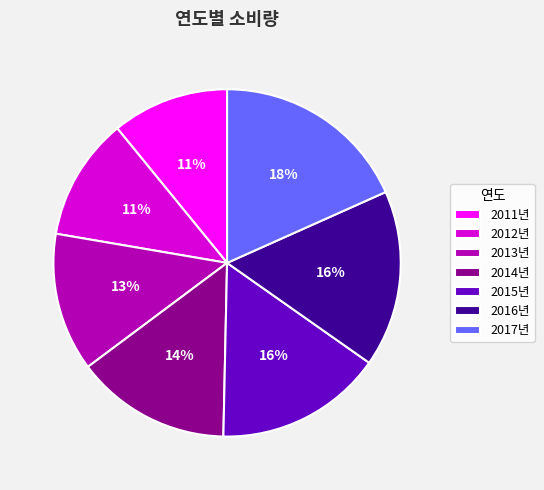

To the nearest percent, what is the difference between the largest and smallest slice percentages?

7%